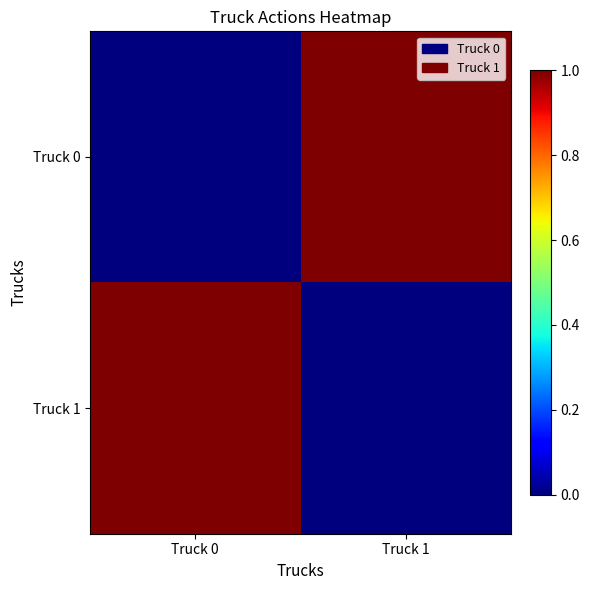

Reading left to right, extract all data points from this chart.

Truck 0: Truck 0=0	Truck 1=1
Truck 1: Truck 0=1	Truck 1=0